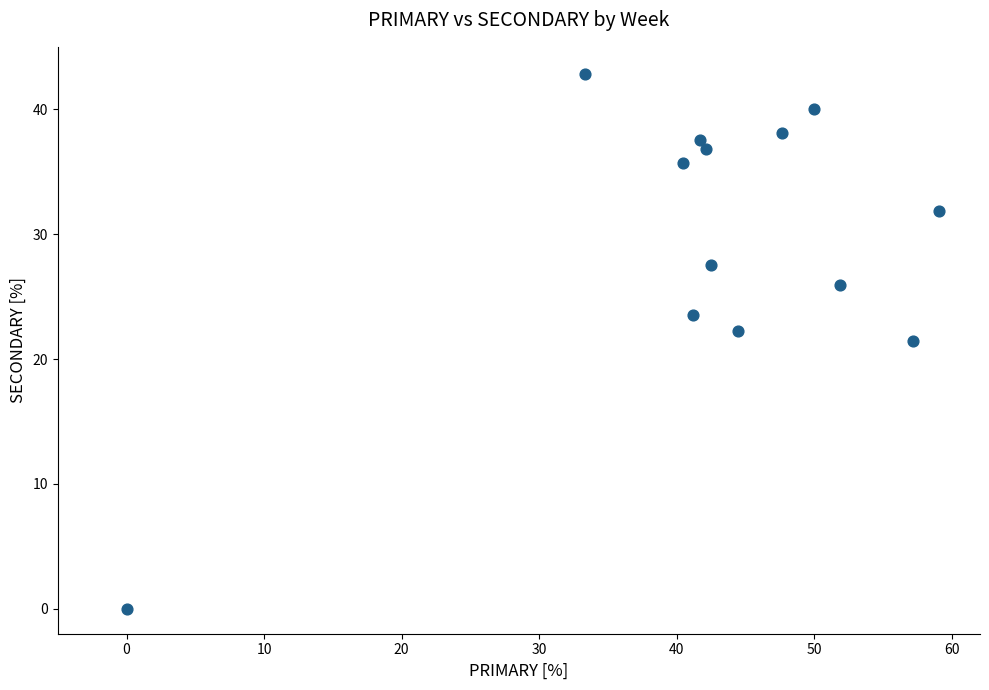

What is the range of X values (max minus min)?

59.1